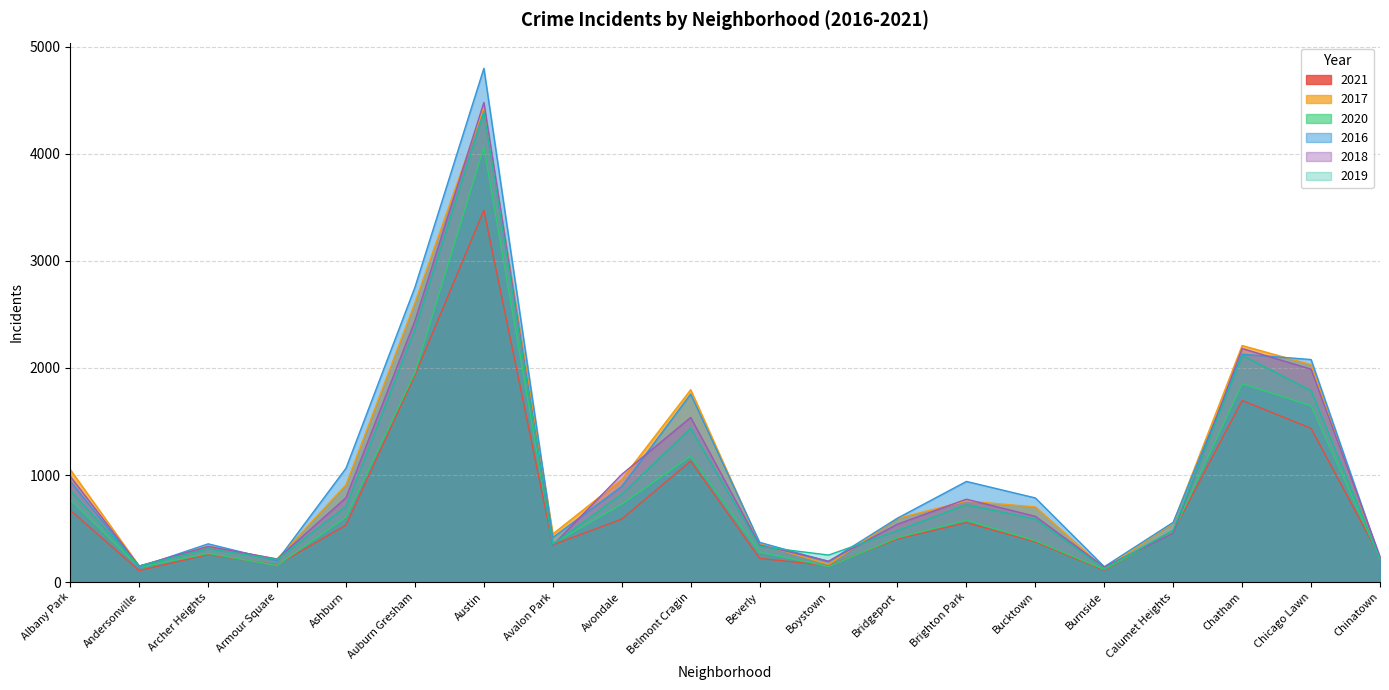

Which series changed the most between Boystown and Chinatown?

2021